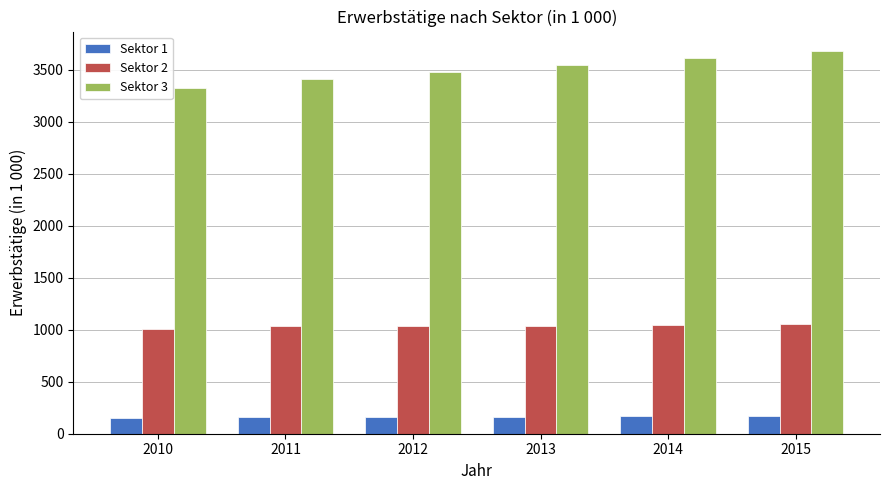

Between 2010 and 2011, which series saw the biggest shift?

Sektor 3